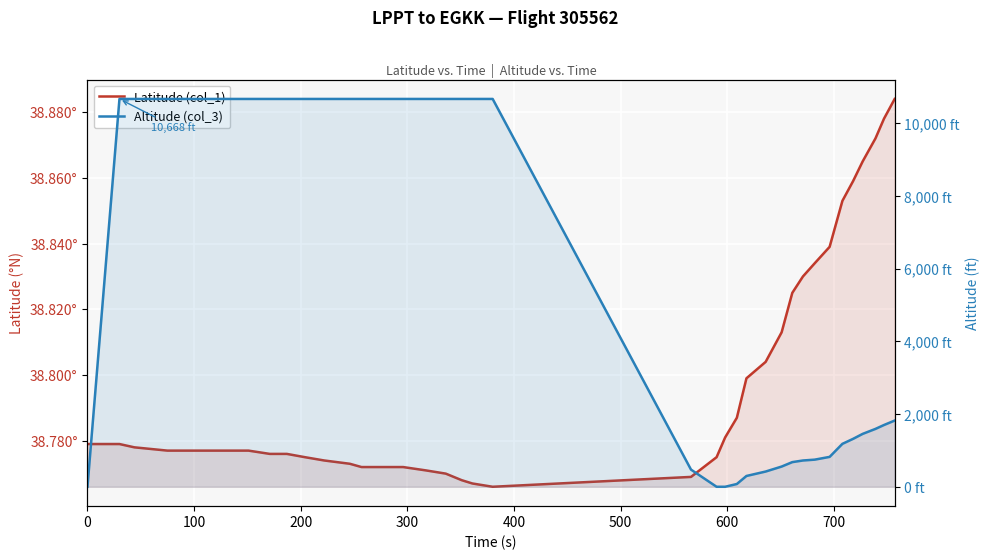

Which series has the largest total across all categories?

Altitude (col_3)